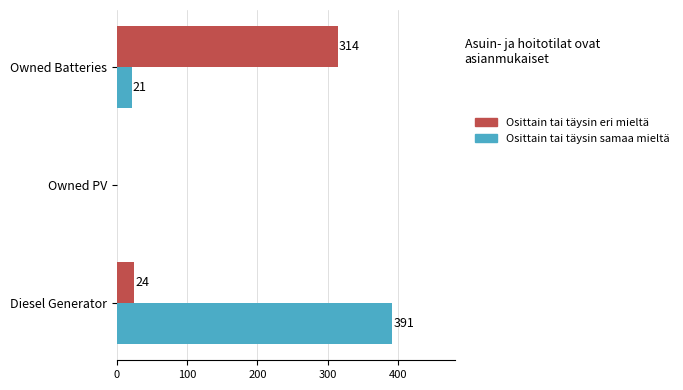

Where is Osittain tai täysin samaa mieltä nearest to the value 195?

Owned Batteries